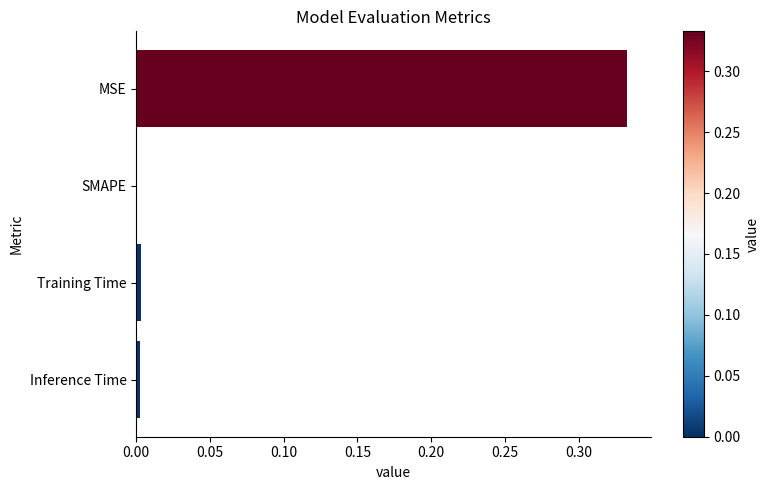

Which category has the highest value across all series?

MSE